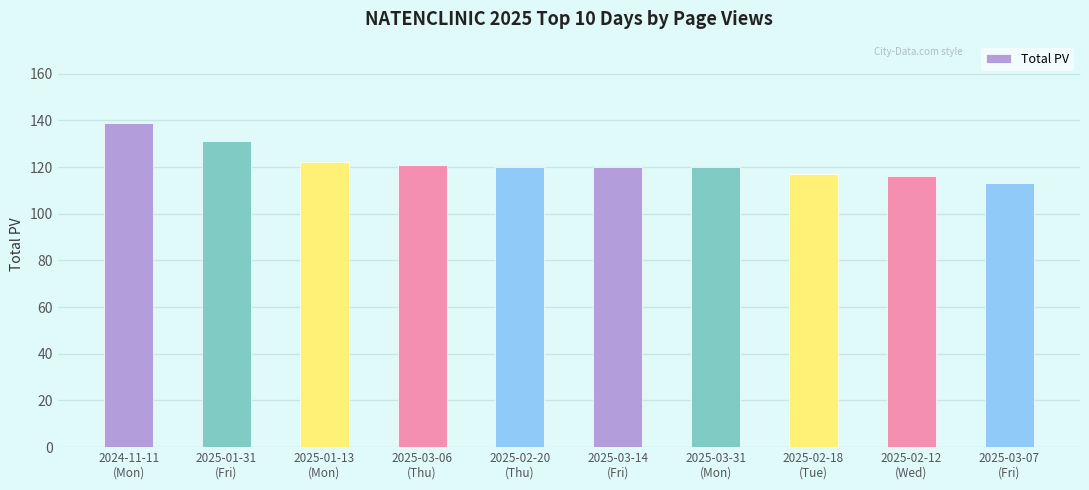

How many data points does each series have?

10